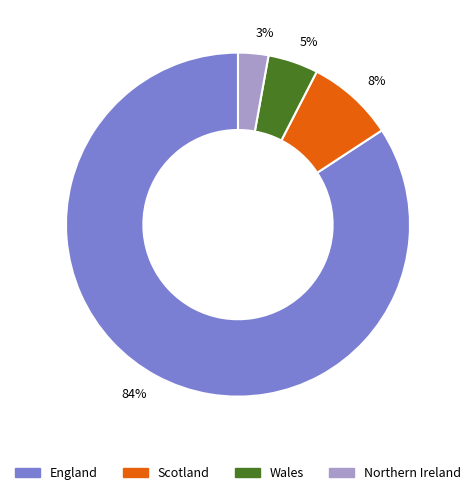

Which category accounts for the majority?

England